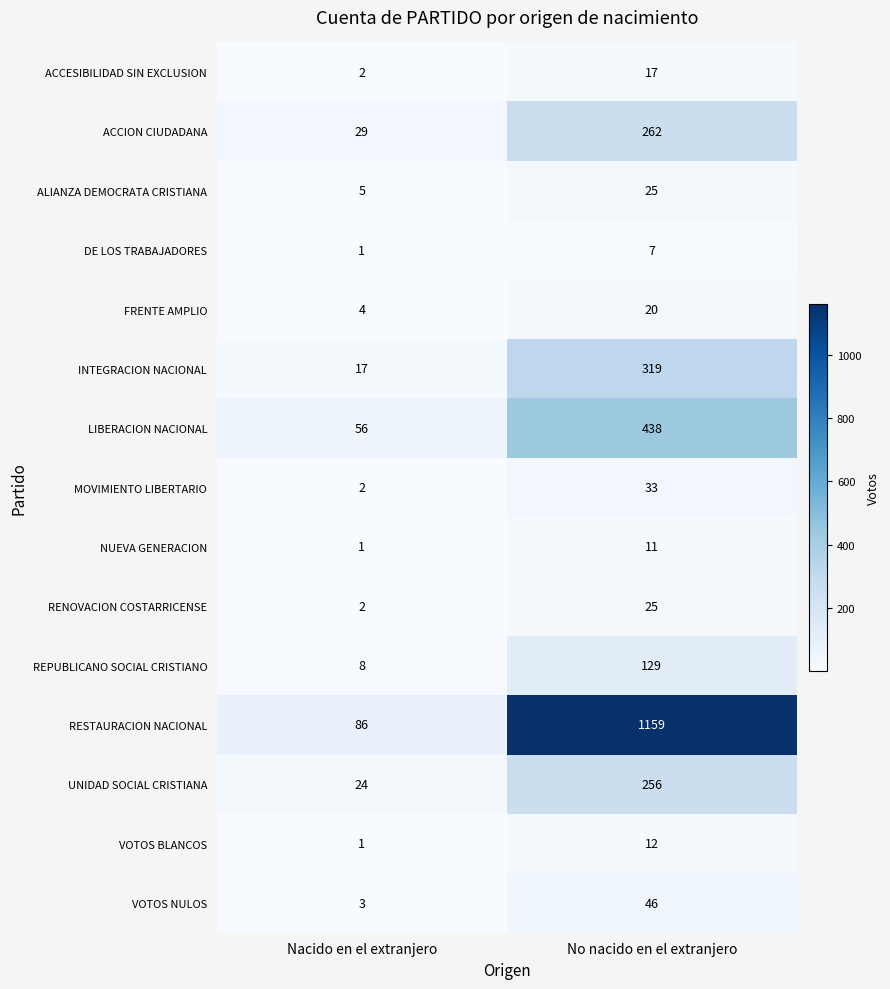

Reading left to right, list all the values displayed in this chart.

ACCESIBILIDAD SIN EXCLUSION: 2	17
ACCION CIUDADANA: 29	262
ALIANZA DEMOCRATA CRISTIANA: 5	25
DE LOS TRABAJADORES: 1	7
FRENTE AMPLIO: 4	20
INTEGRACION NACIONAL: 17	319
LIBERACION NACIONAL: 56	438
MOVIMIENTO LIBERTARIO: 2	33
NUEVA GENERACION: 1	11
RENOVACION COSTARRICENSE: 2	25
REPUBLICANO SOCIAL CRISTIANO: 8	129
RESTAURACION NACIONAL: 86	1159
UNIDAD SOCIAL CRISTIANA: 24	256
VOTOS BLANCOS: 1	12
VOTOS NULOS: 3	46